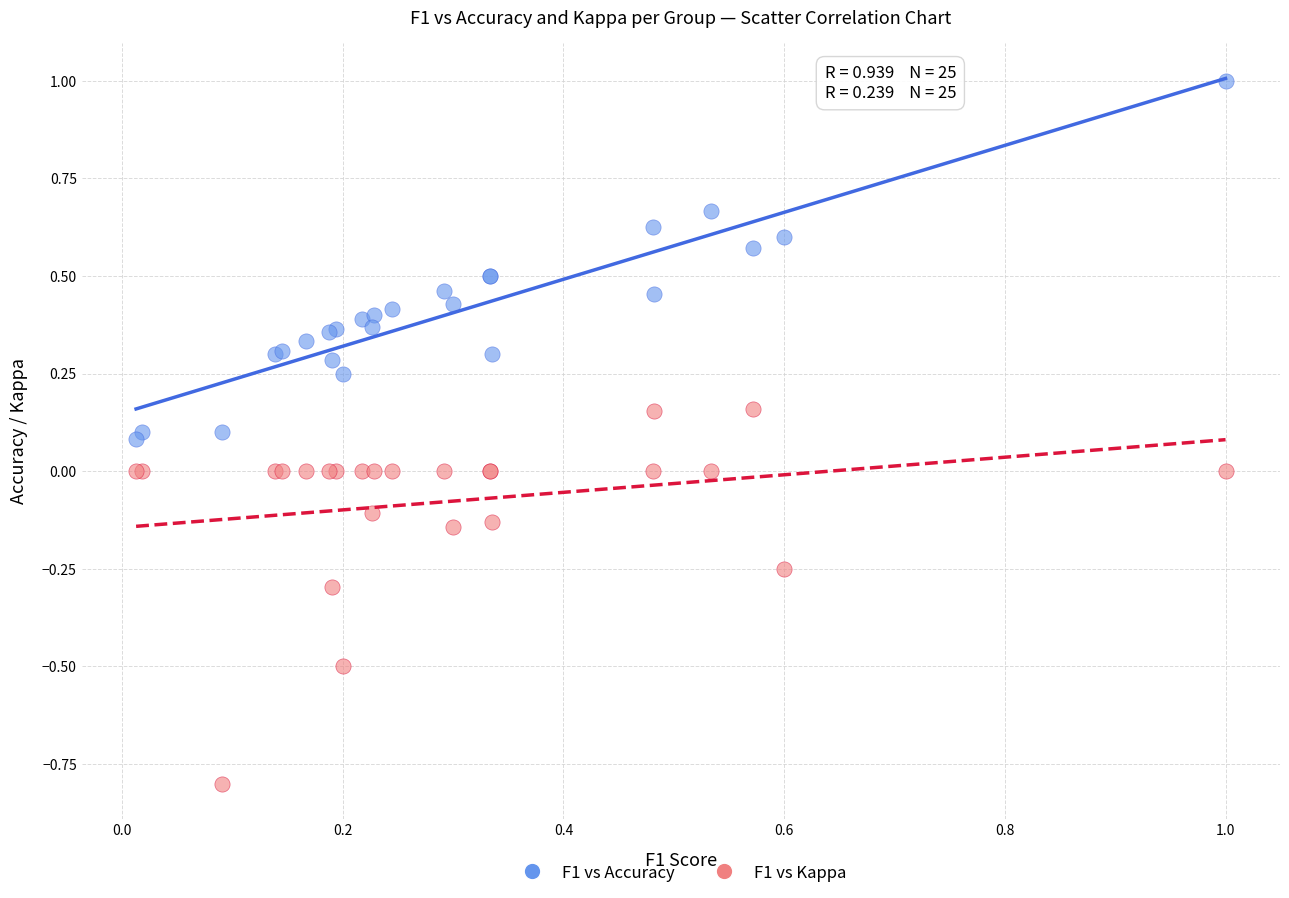

Which series has the widest spread of Y values?

F1 vs Kappa